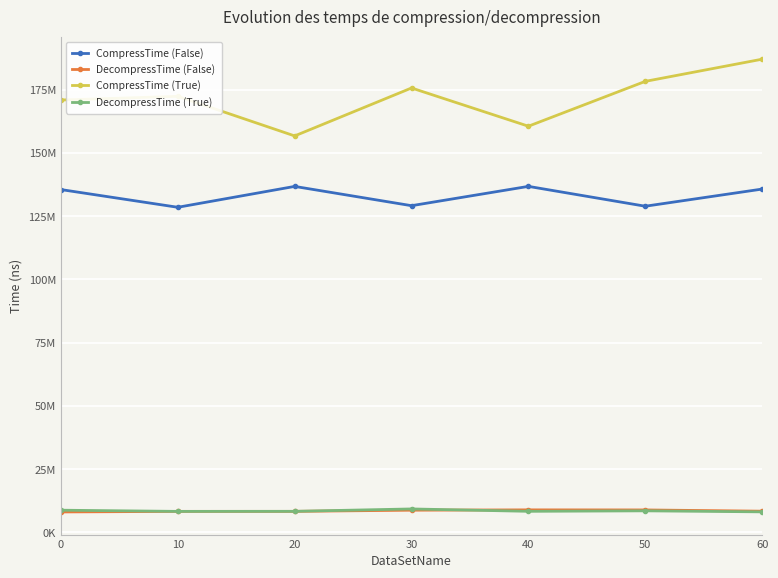

Does the chart display data point markers on the line(s)?

Yes